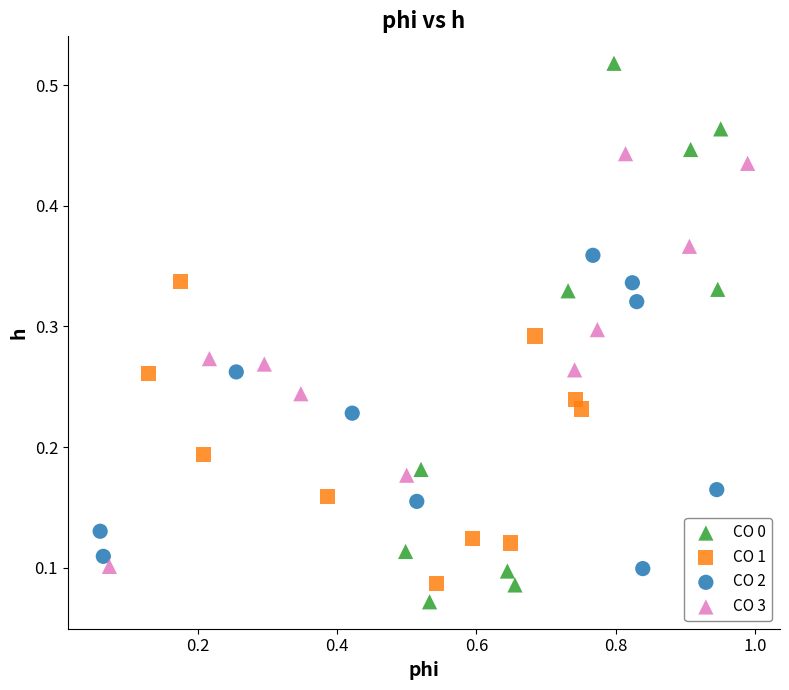

Which series reaches the minimum Y coordinate?

CO 0